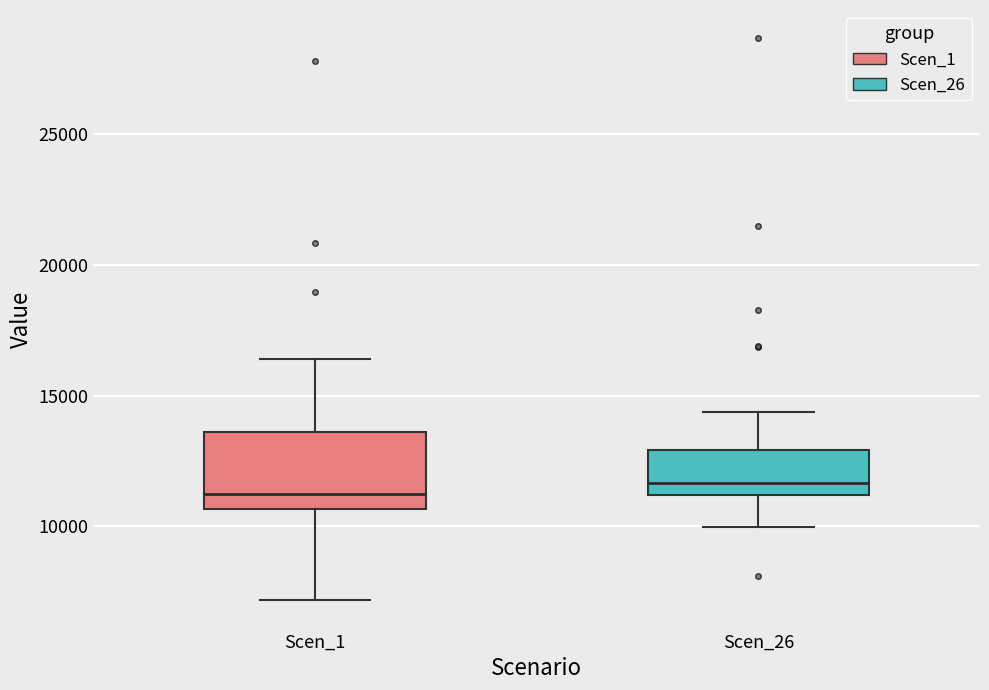

Where is the upper edge of the box for Scen_1 on the y-axis? The values are not printed on the chart, so give them approximately, as read against the axis.

13500